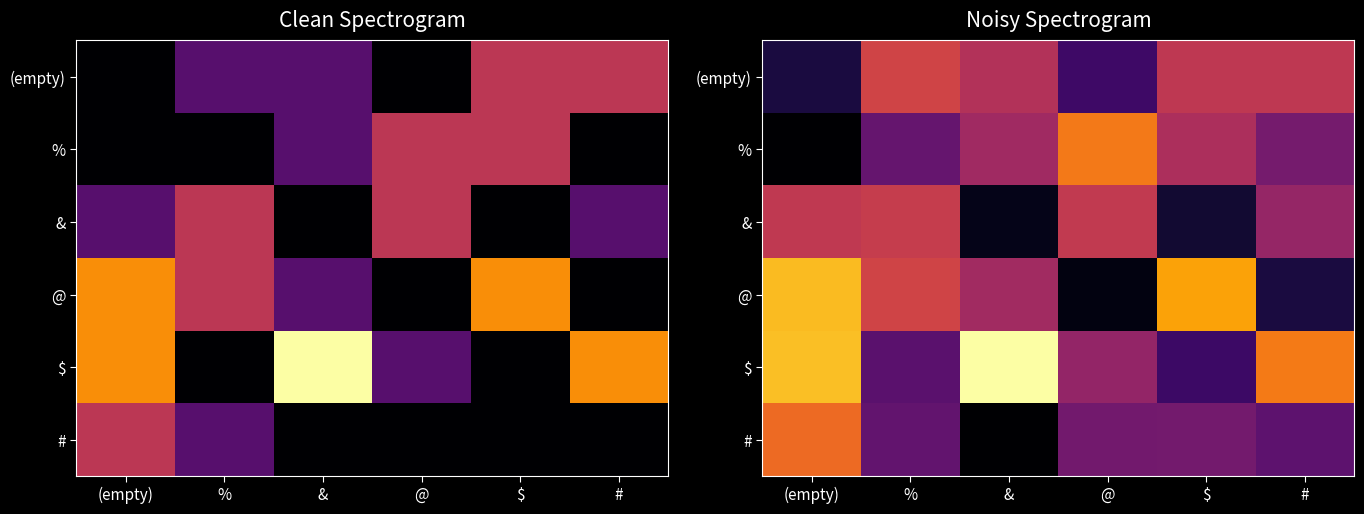

Is it true that # equals 2.9 at (empty)?

True